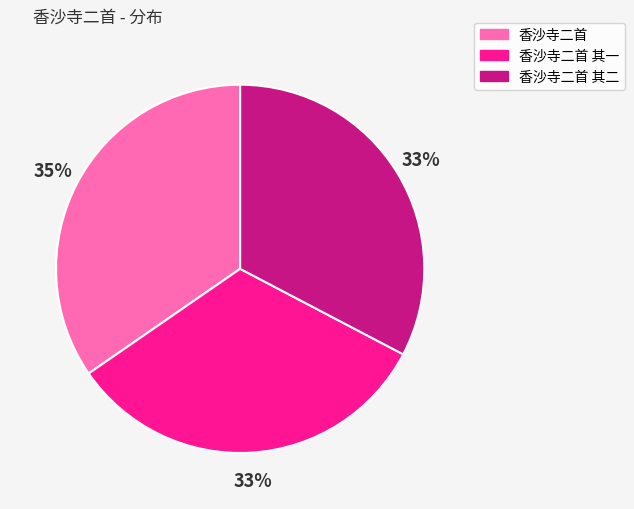

To the nearest percent, what is the difference between the largest and smallest slice percentages?

2%